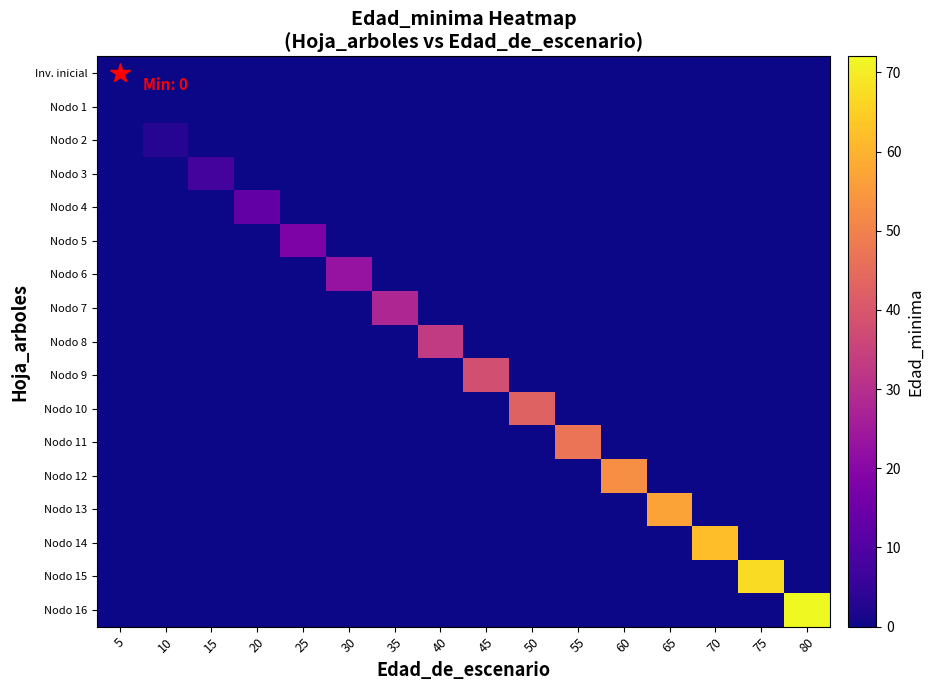

Reading right to left, what are all the values shown in this chart?

Inv. inicial: 80=0	75=0	70=0	65=0	60=0	55=0	50=0	45=0	40=0	35=0	30=0	25=0	20=0	15=0	10=0	5=0
Nodo 1: 80=0	75=0	70=0	65=0	60=0	55=0	50=0	45=0	40=0	35=0	30=0	25=0	20=0	15=0	10=0	5=0
Nodo 2: 80=0	75=0	70=0	65=0	60=0	55=0	50=0	45=0	40=0	35=0	30=0	25=0	20=0	15=0	10=3	5=0
Nodo 3: 80=0	75=0	70=0	65=0	60=0	55=0	50=0	45=0	40=0	35=0	30=0	25=0	20=0	15=8	10=0	5=0
Nodo 4: 80=0	75=0	70=0	65=0	60=0	55=0	50=0	45=0	40=0	35=0	30=0	25=0	20=13	15=0	10=0	5=0
Nodo 5: 80=0	75=0	70=0	65=0	60=0	55=0	50=0	45=0	40=0	35=0	30=0	25=18	20=0	15=0	10=0	5=0
Nodo 6: 80=0	75=0	70=0	65=0	60=0	55=0	50=0	45=0	40=0	35=0	30=23	25=0	20=0	15=0	10=0	5=0
Nodo 7: 80=0	75=0	70=0	65=0	60=0	55=0	50=0	45=0	40=0	35=28	30=0	25=0	20=0	15=0	10=0	5=0
Nodo 8: 80=0	75=0	70=0	65=0	60=0	55=0	50=0	45=0	40=33	35=0	30=0	25=0	20=0	15=0	10=0	5=0
Nodo 9: 80=0	75=0	70=0	65=0	60=0	55=0	50=0	45=38	40=0	35=0	30=0	25=0	20=0	15=0	10=0	5=0
Nodo 10: 80=0	75=0	70=0	65=0	60=0	55=0	50=43	45=0	40=0	35=0	30=0	25=0	20=0	15=0	10=0	5=0
Nodo 11: 80=0	75=0	70=0	65=0	60=0	55=47	50=0	45=0	40=0	35=0	30=0	25=0	20=0	15=0	10=0	5=0
Nodo 12: 80=0	75=0	70=0	65=0	60=53	55=0	50=0	45=0	40=0	35=0	30=0	25=0	20=0	15=0	10=0	5=0
Nodo 13: 80=0	75=0	70=0	65=57	60=0	55=0	50=0	45=0	40=0	35=0	30=0	25=0	20=0	15=0	10=0	5=0
Nodo 14: 80=0	75=0	70=62	65=0	60=0	55=0	50=0	45=0	40=0	35=0	30=0	25=0	20=0	15=0	10=0	5=0
Nodo 15: 80=0	75=67	70=0	65=0	60=0	55=0	50=0	45=0	40=0	35=0	30=0	25=0	20=0	15=0	10=0	5=0
Nodo 16: 80=72	75=0	70=0	65=0	60=0	55=0	50=0	45=0	40=0	35=0	30=0	25=0	20=0	15=0	10=0	5=0